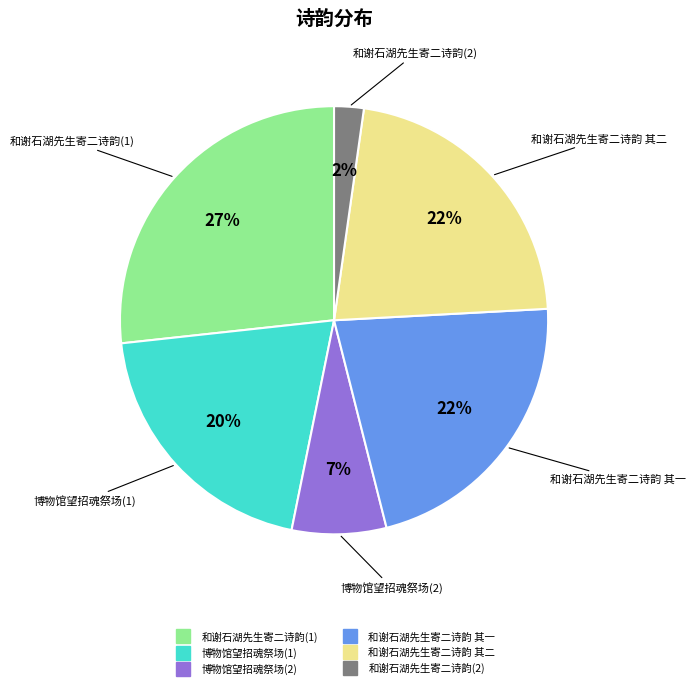

Is there a majority slice in this chart?

No